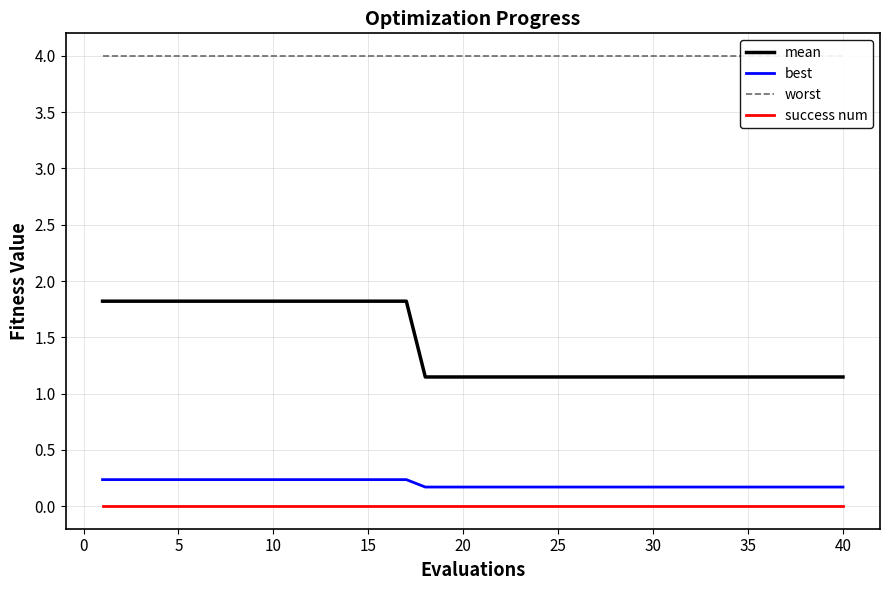

Which series has the largest total across all categories?

worst